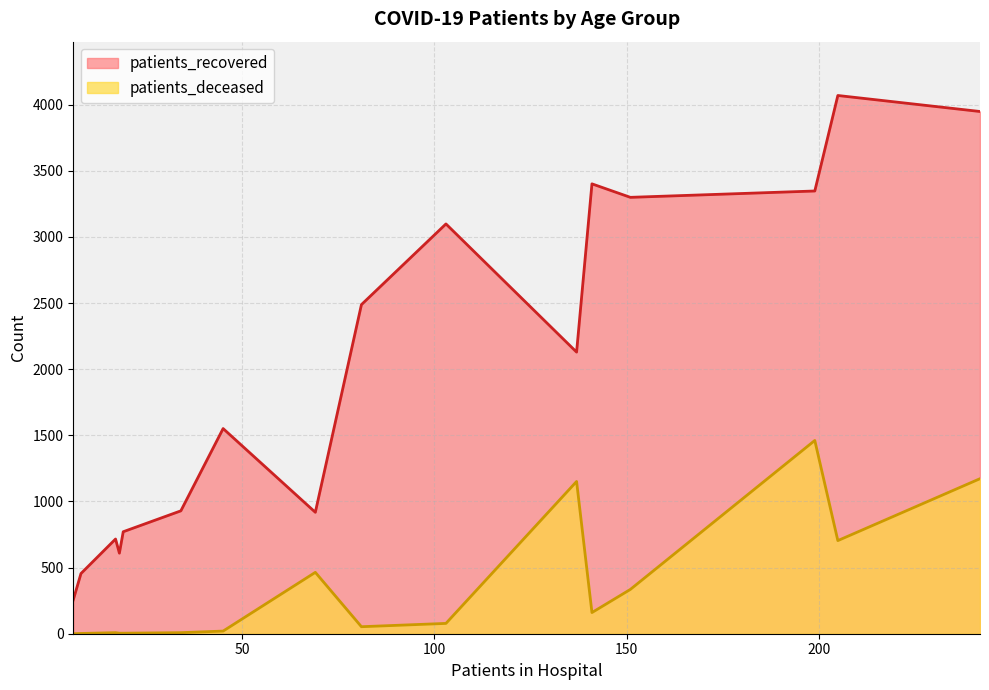

Does the chart display data point markers on the line(s)?

No